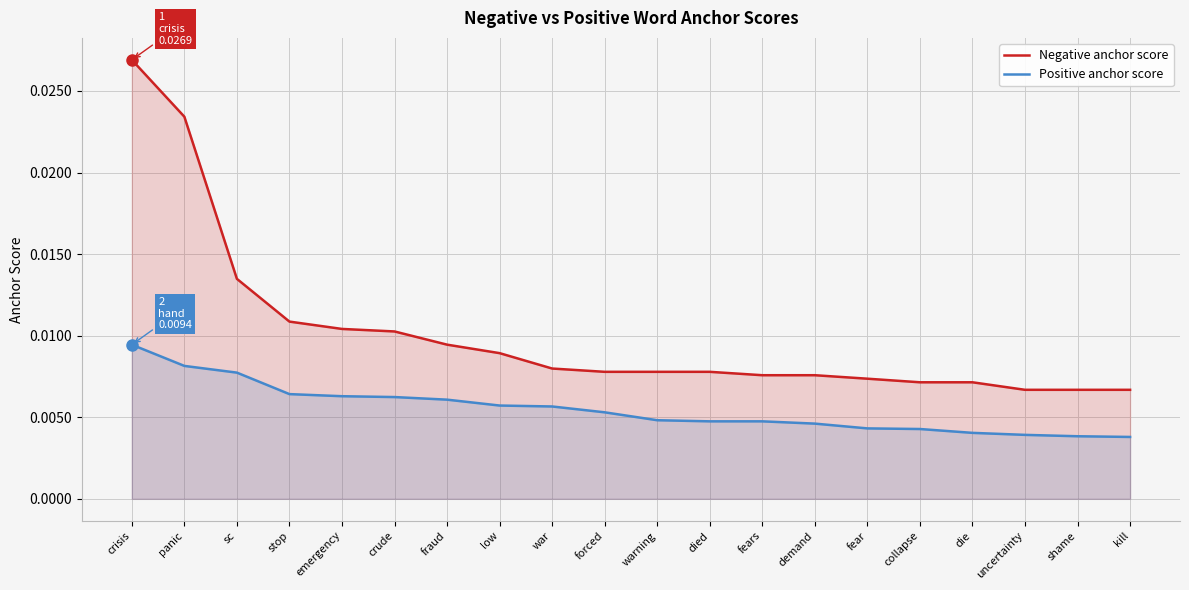

Between crude and died, which series saw the biggest shift?

Negative anchor score